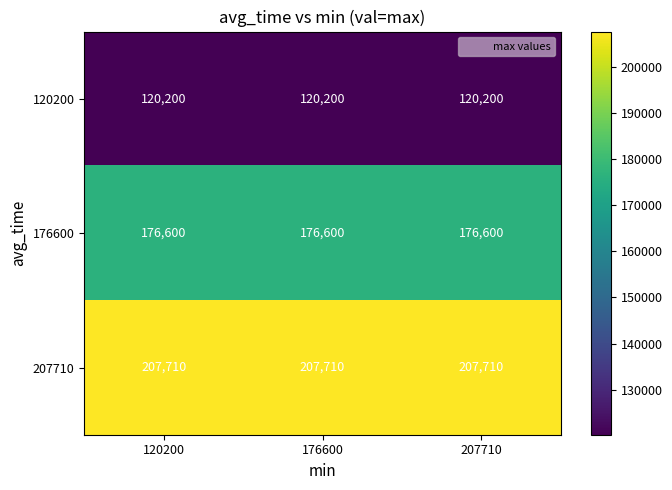

Count the number of categories in the chart.

3